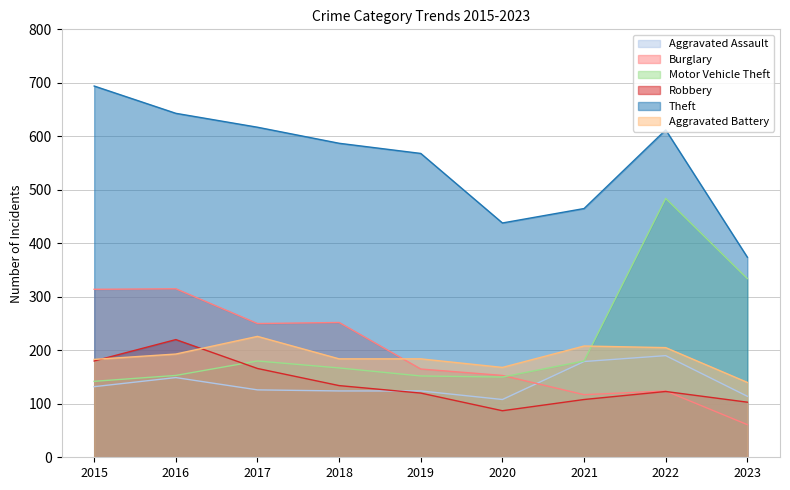

True or false: Aggravated Assault and Theft cross at least once.

False